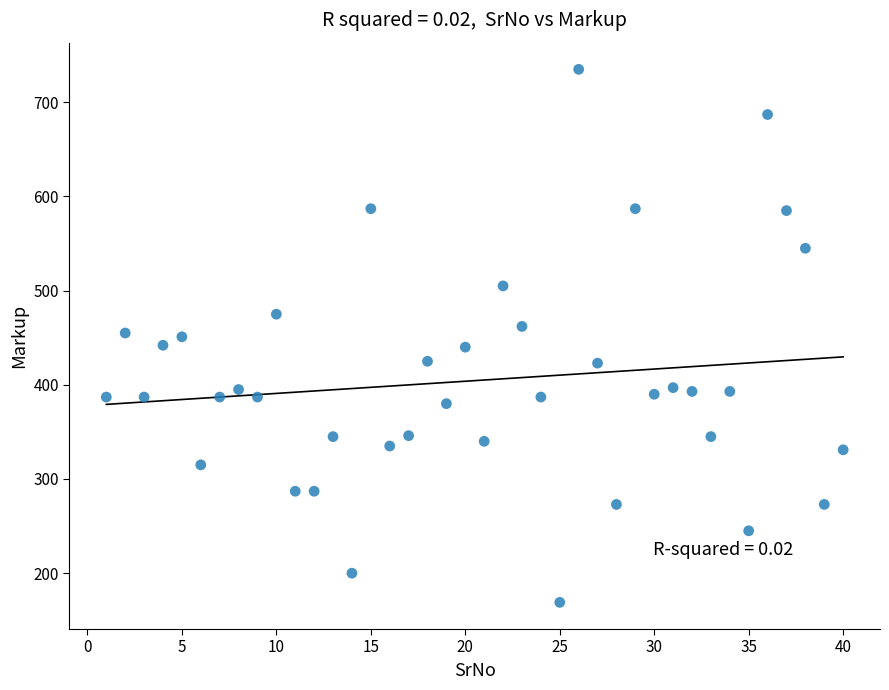

What is the range of Y values (max minus min)?

566